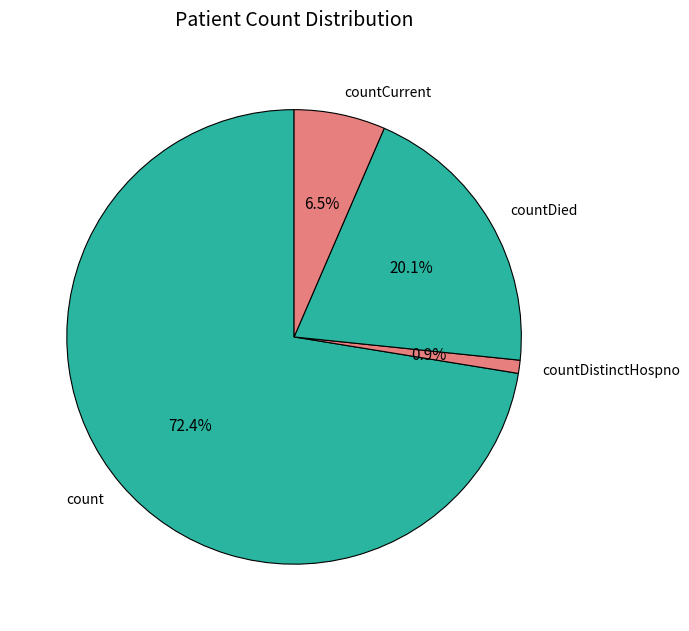

Count the number of slices in the pie.

4